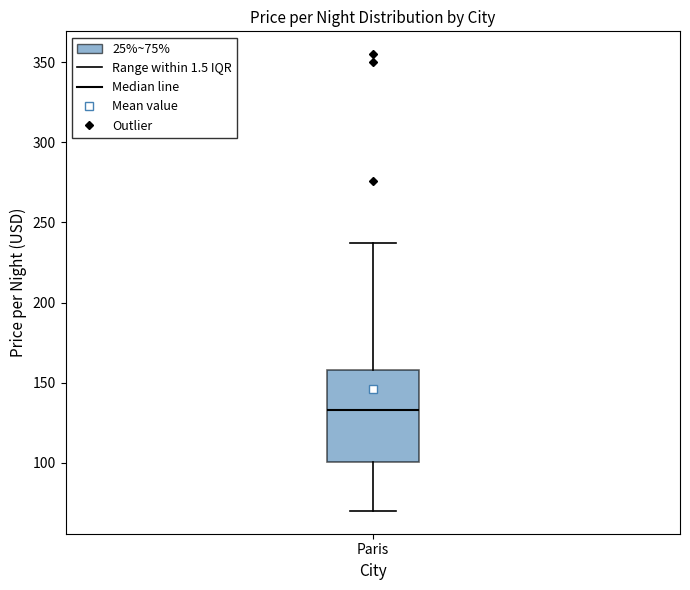

Where does the median line of the box for Paris sit on the y-axis? The values are not printed on the chart, so give them approximately, as read against the axis.

135